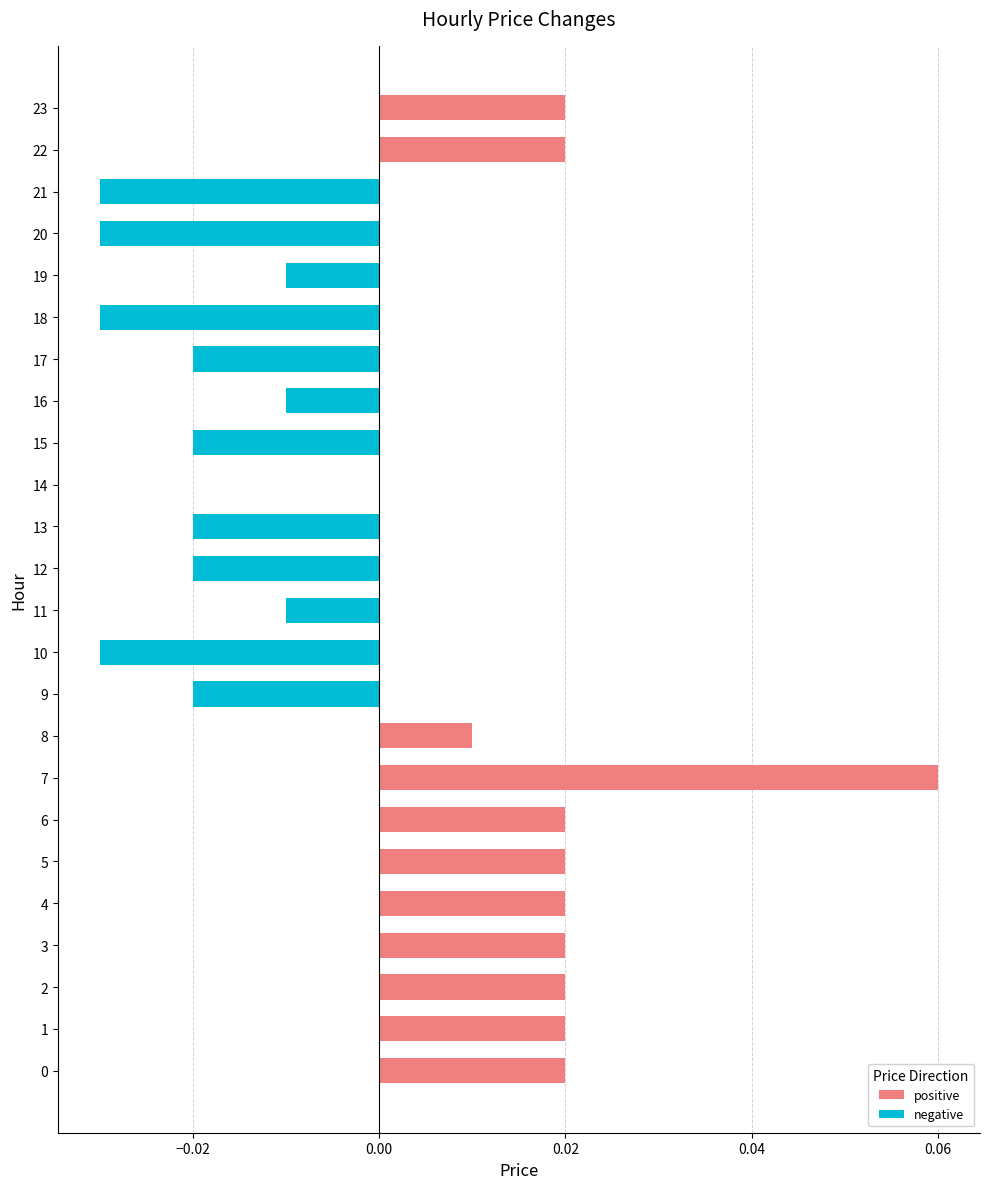

What is the label of the 14th bar from the left?

13